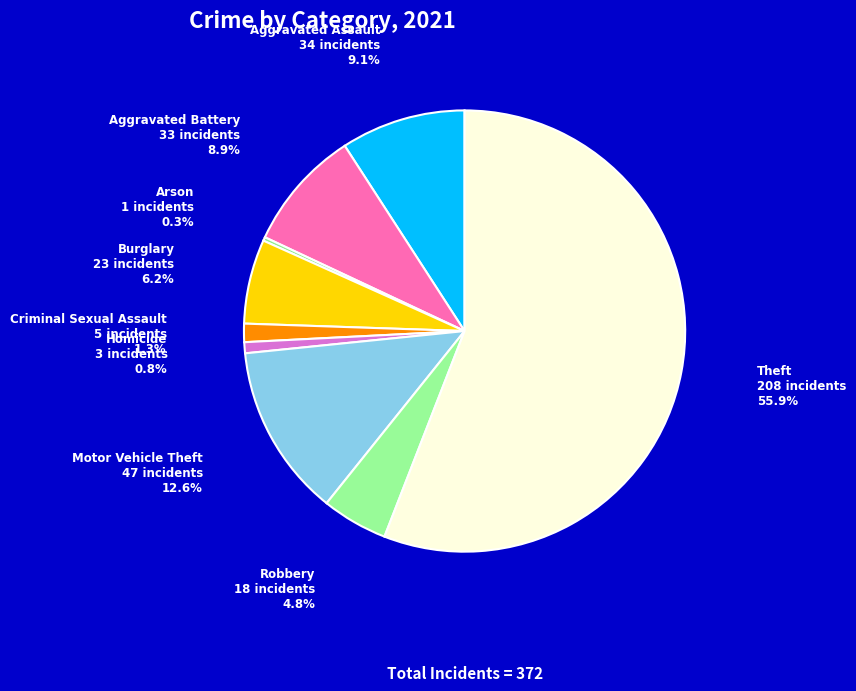

What is the ratio of the value at Theft to the value at Motor Vehicle Theft?

4.4